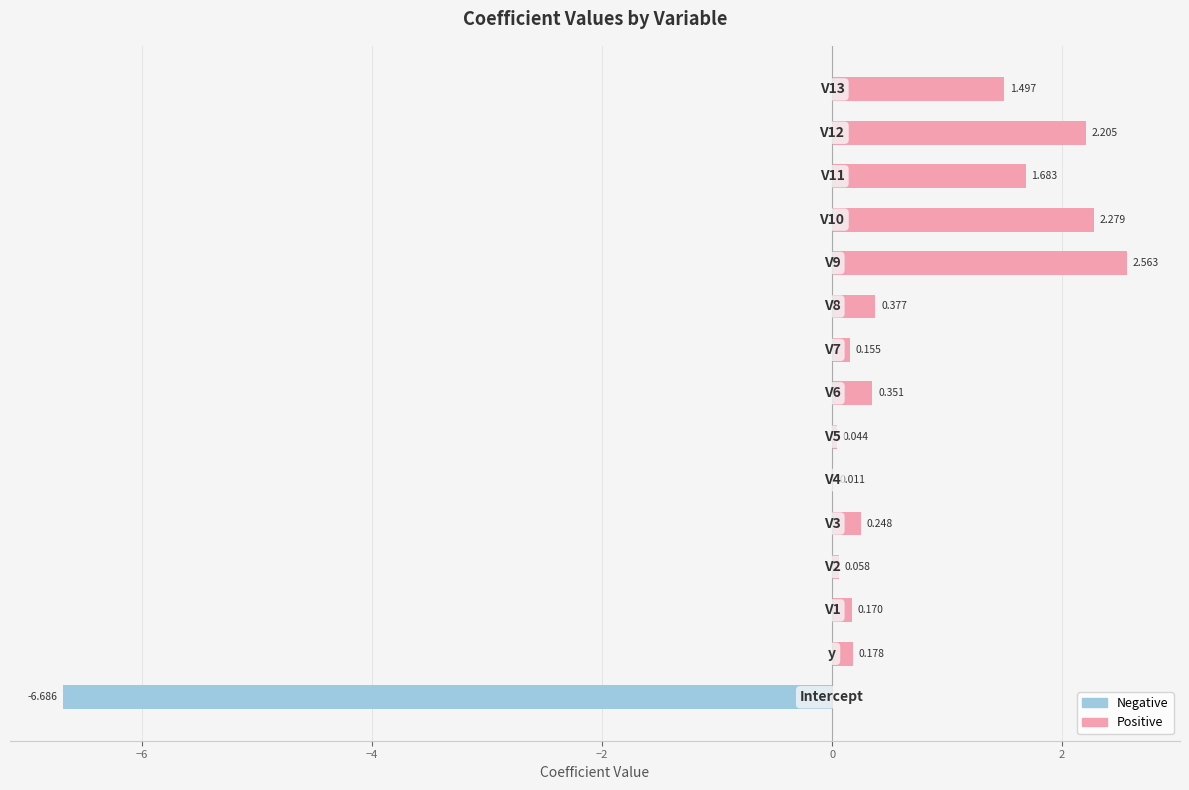

How many data points does each series have?

15